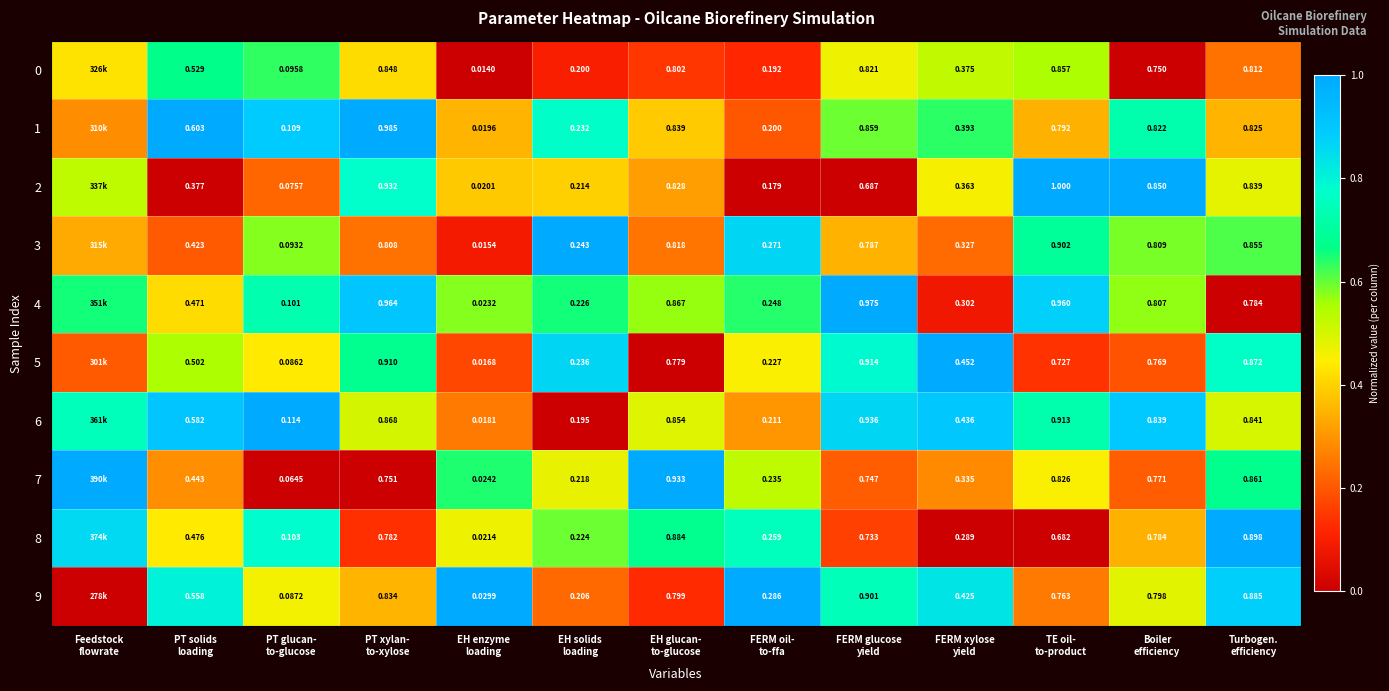

At how many categories does at least one series exceed 0?

13